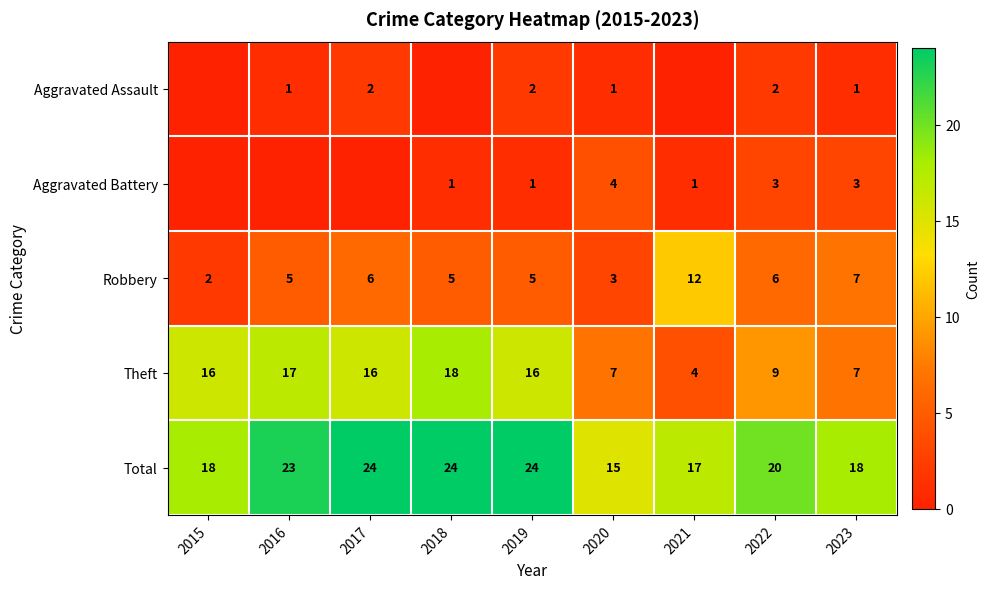

What is the sum of all Theft values?

110